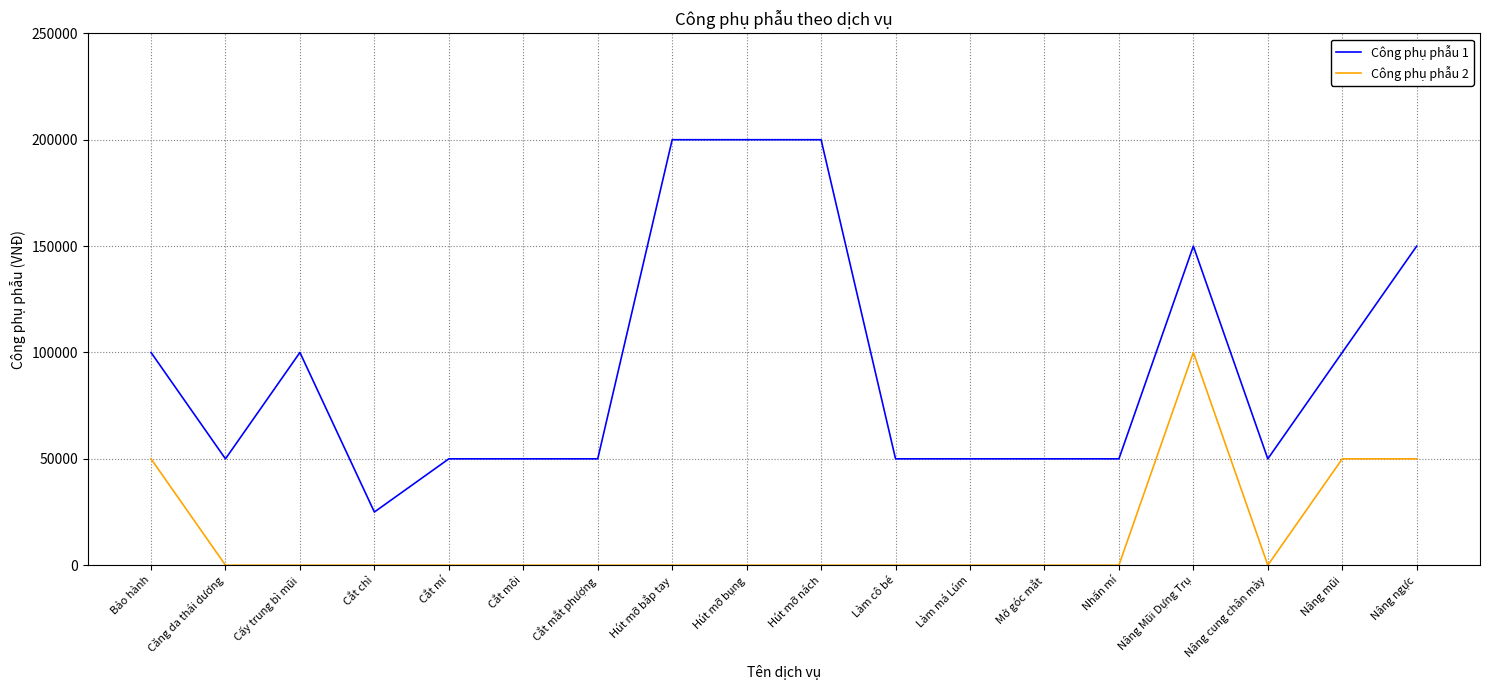

What is the difference between the highest and lowest values at Hút mỡ nách?

200000